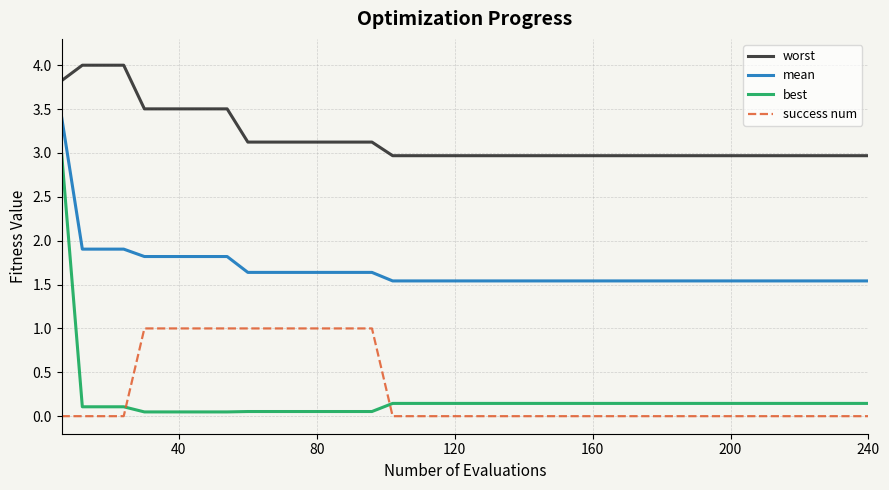

Which series has the widest spread of values?

best